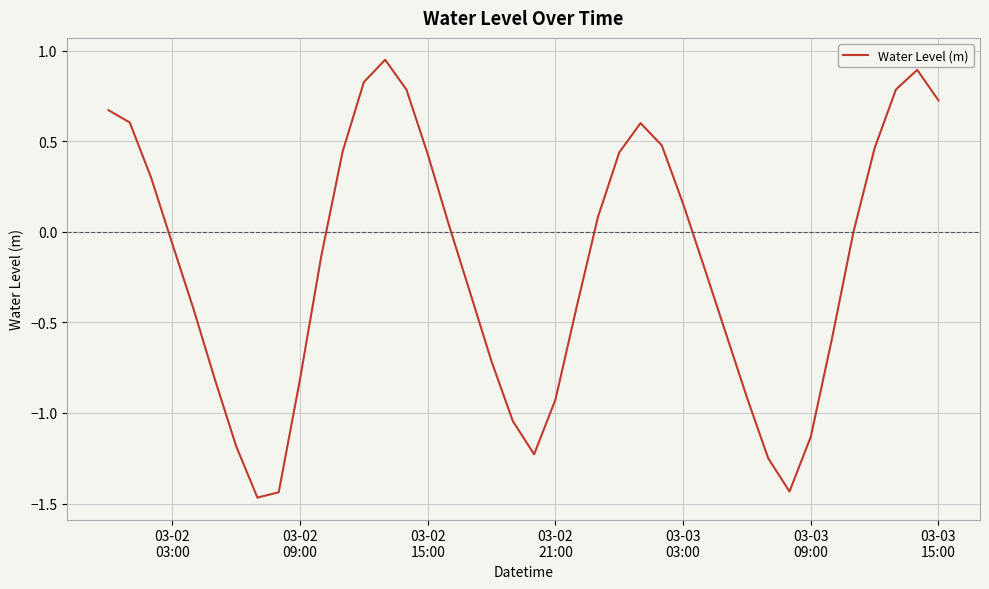

How many categories are shown in the chart?

40